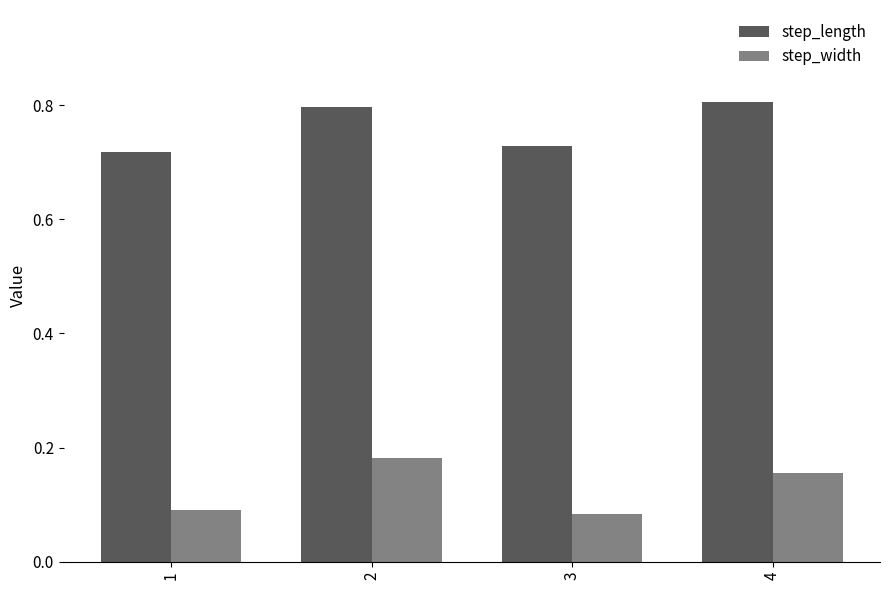

How many data points does each series have?

4